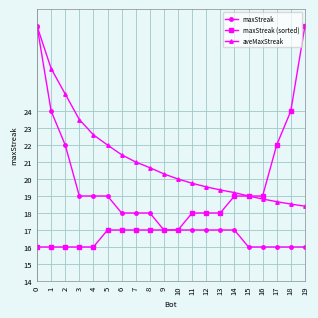

What is the value of the maxStreak (sorted) point at the 3rd from the left?

16.0